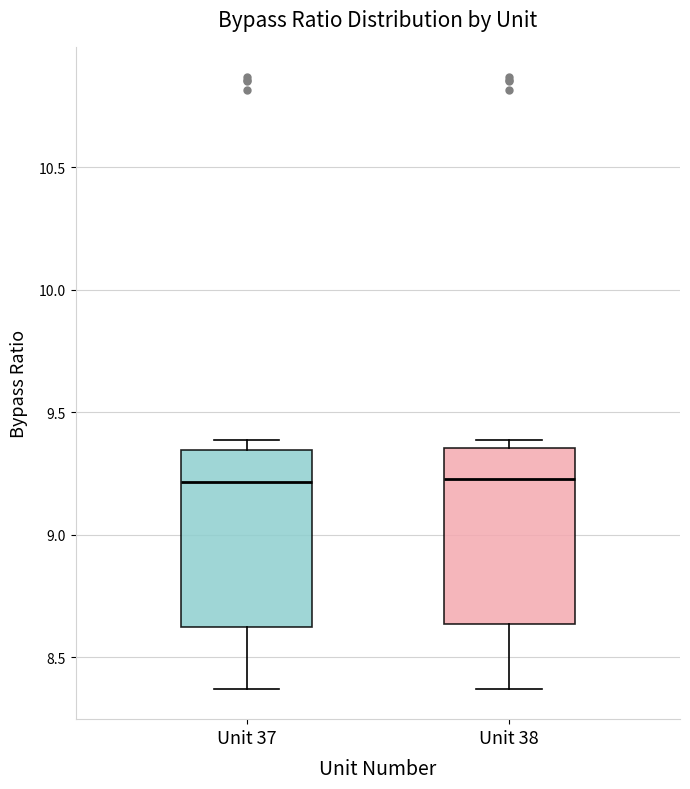

Reading left to right, read every box against the y-axis: the position of its median line, the range the box covers, and the ends of its whiskers. The values are not printed on the chart, so give them approximately, as read against the axis.

Unit 37: median 9.20, box 8.60 to 9.35, whiskers 8.35 to 9.40
Unit 38: median 9.25, box 8.65 to 9.35, whiskers 8.35 to 9.40